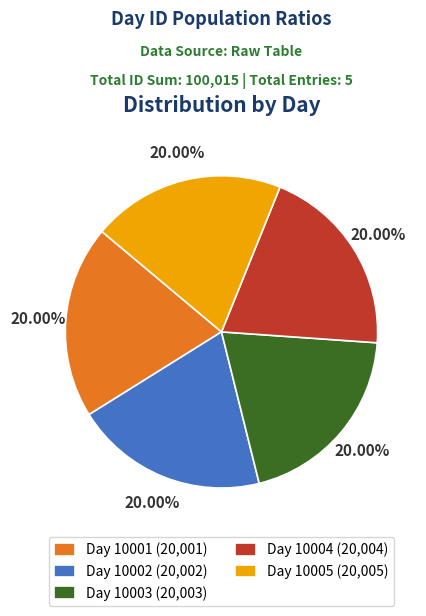

What percentage is the Day 10003 slice, to the nearest percent?

20%